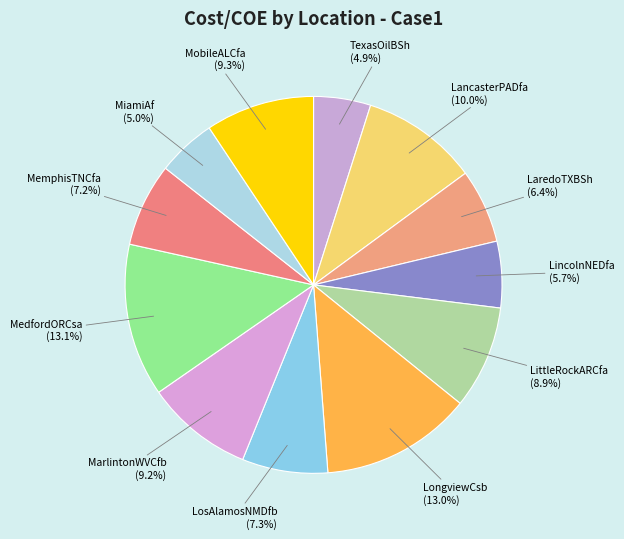

To the nearest percent, what is the difference between the MiamiAf and LincolnNEDfa slice percentages?

1%